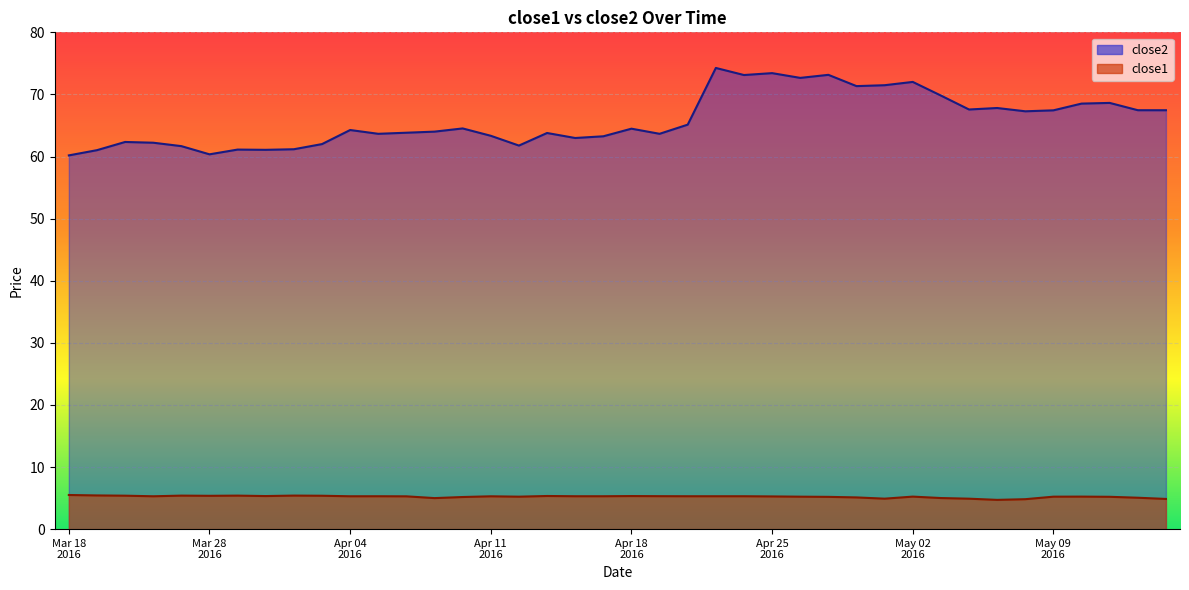

What is the difference between the highest and lowest values at 2016-05-12?

62.4